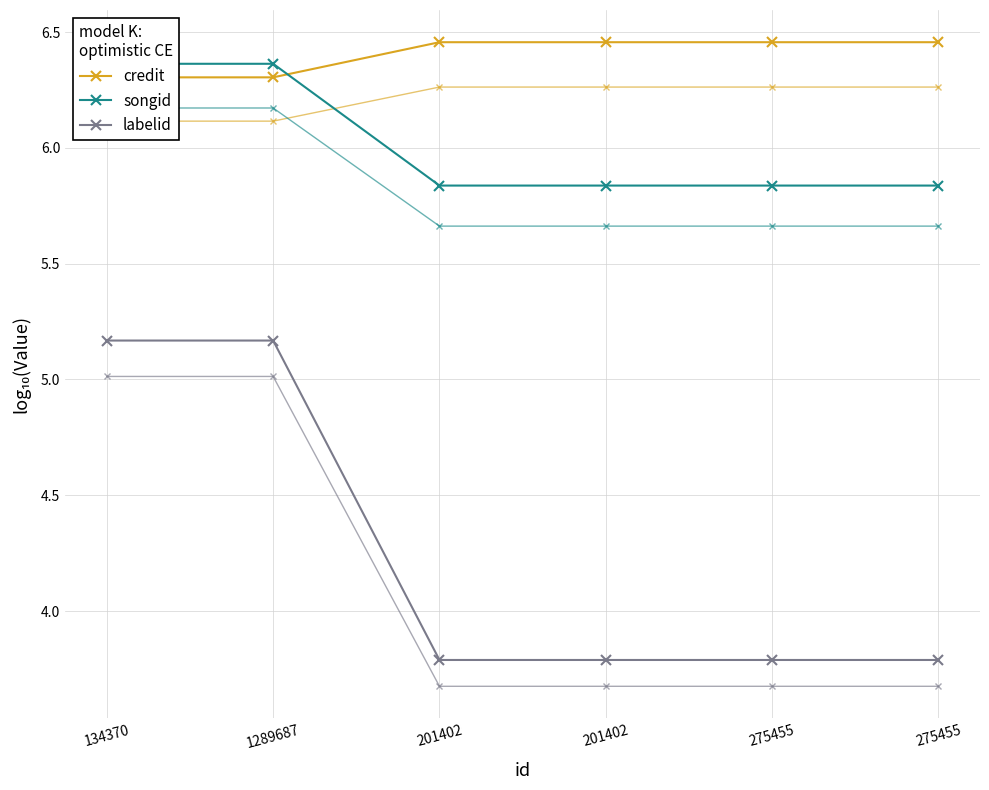

Rank the series by their maximum value, from highest to lowest.

credit, songid, labelid